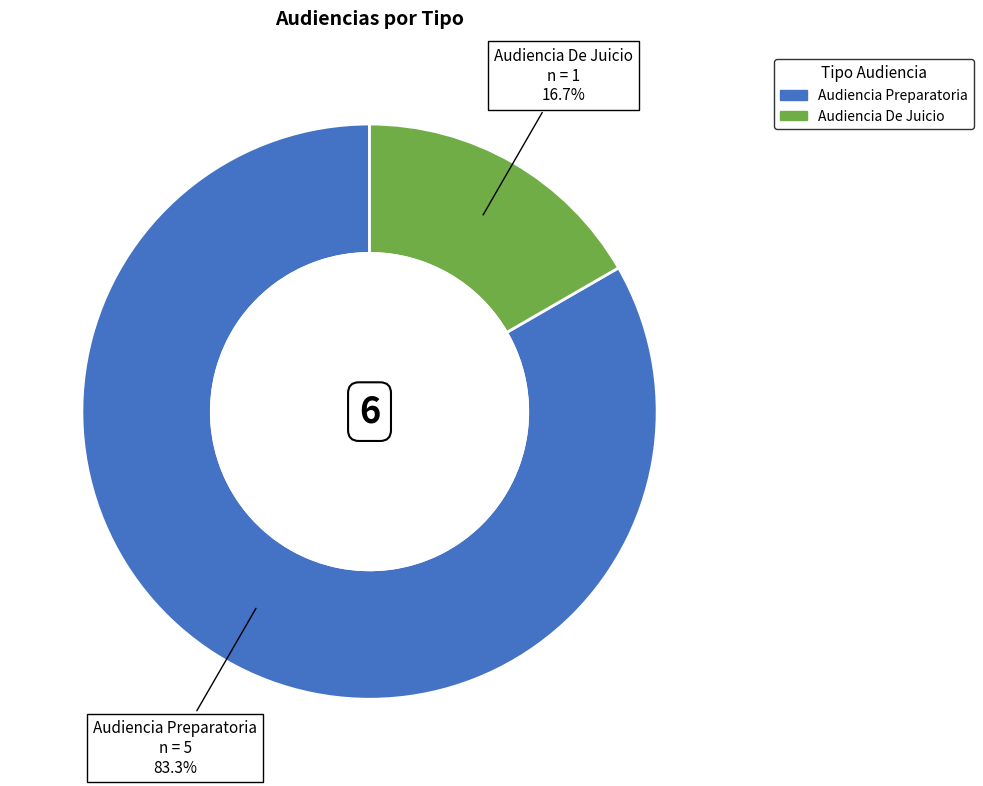

To the nearest percent, what portion does Audiencia Preparatoria represent?

83%